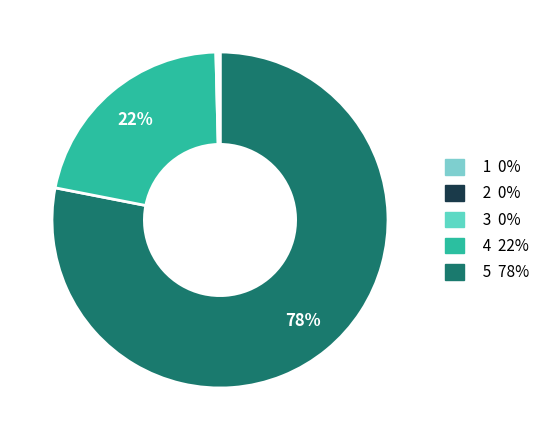

To the nearest percent, what is the difference between the largest and smallest slice percentages?

78%